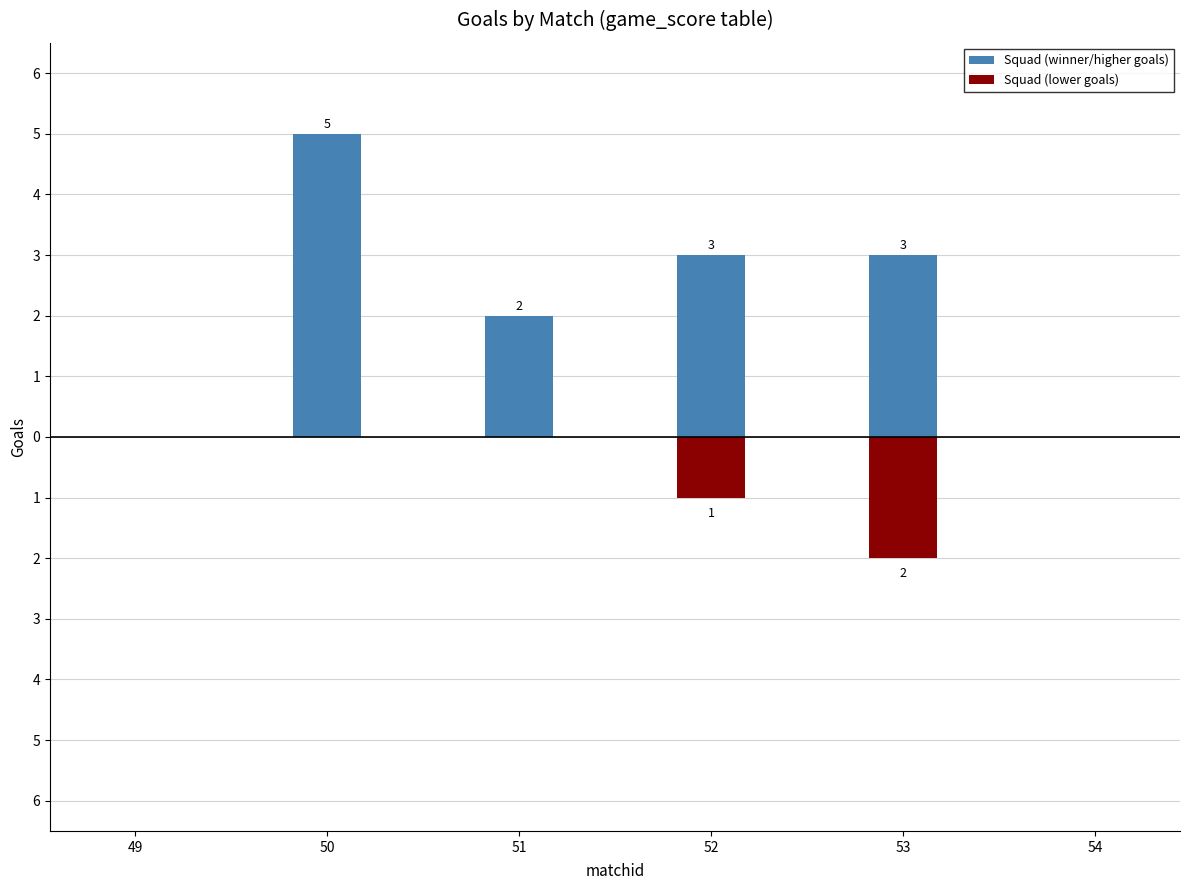

Which category has the highest value in the Squad (winner/higher goals) series?

50